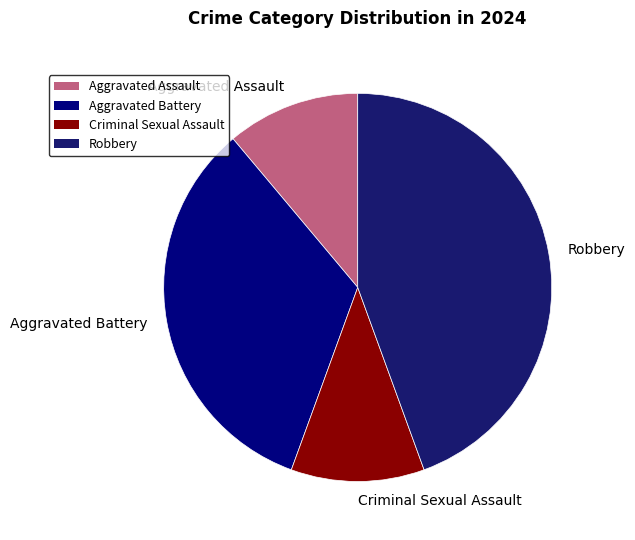

The Aggravated Battery slice represents 22% of the pie. True or false?

False